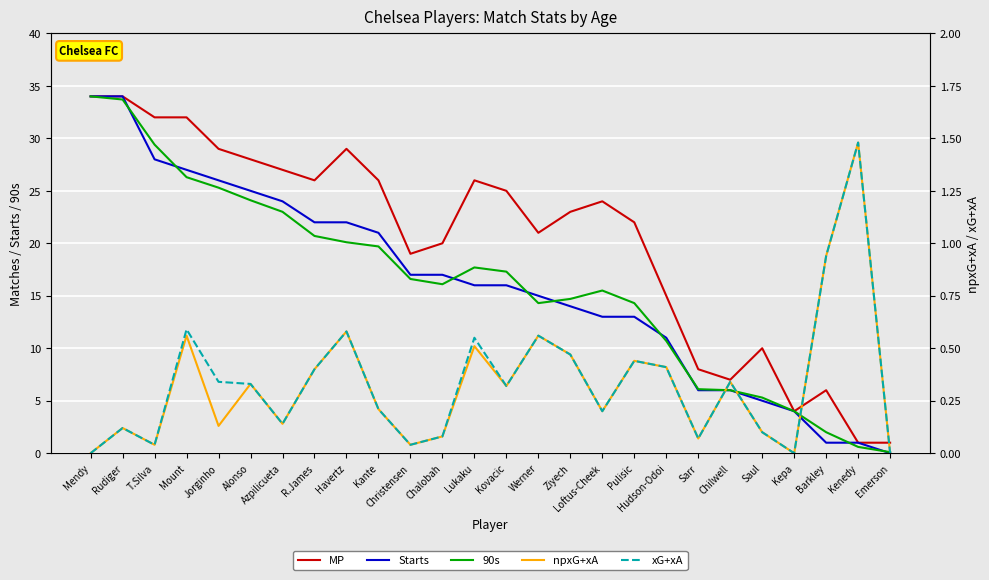

Which series has the largest range (max minus min)?

Starts